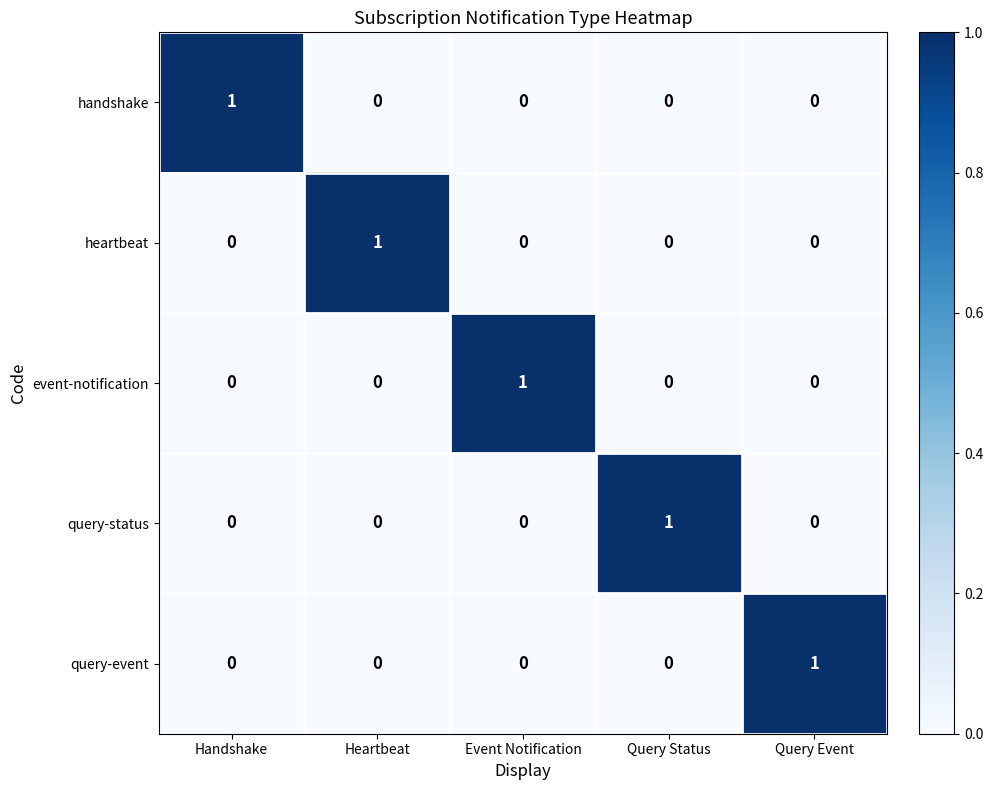

Is the value of query-status at Query Status greater than the value of handshake at Query Event?

Yes